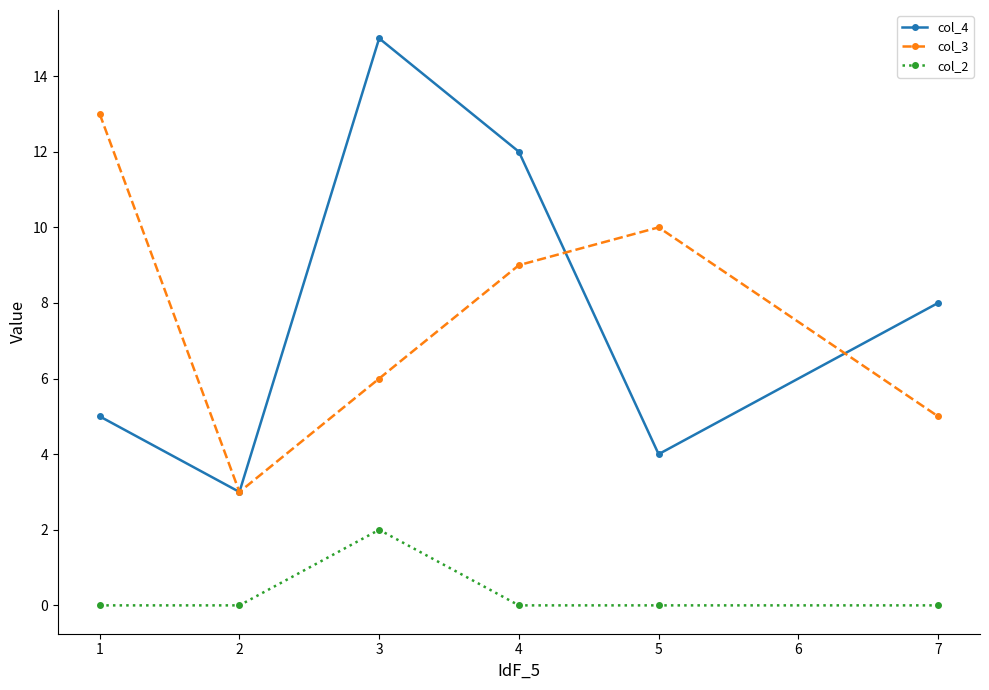

Which series has the largest range (max minus min)?

col_4